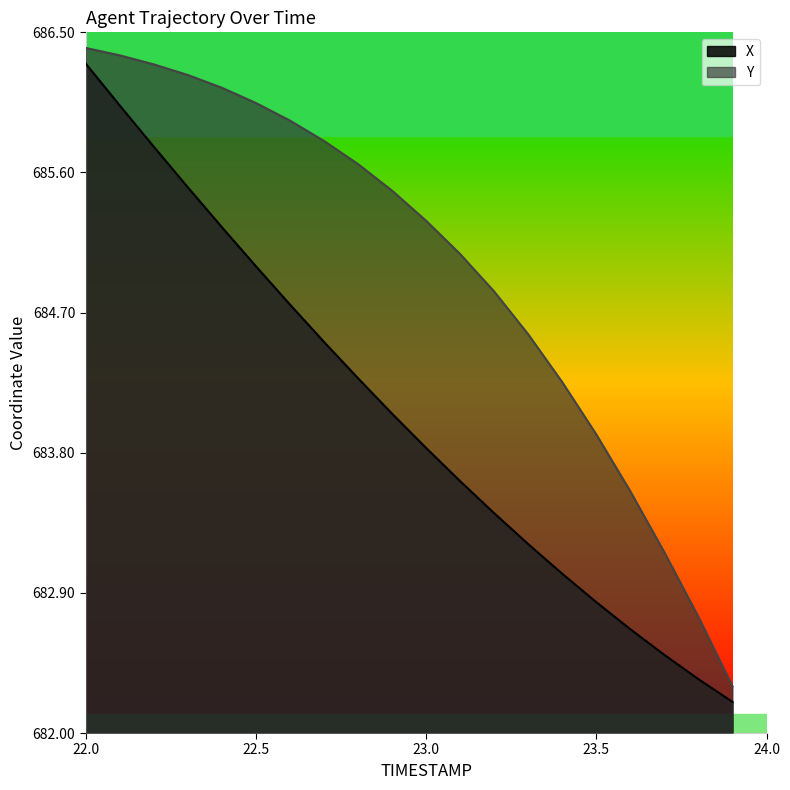

The X series shows 1008.5 at 23.1. True or false?

False